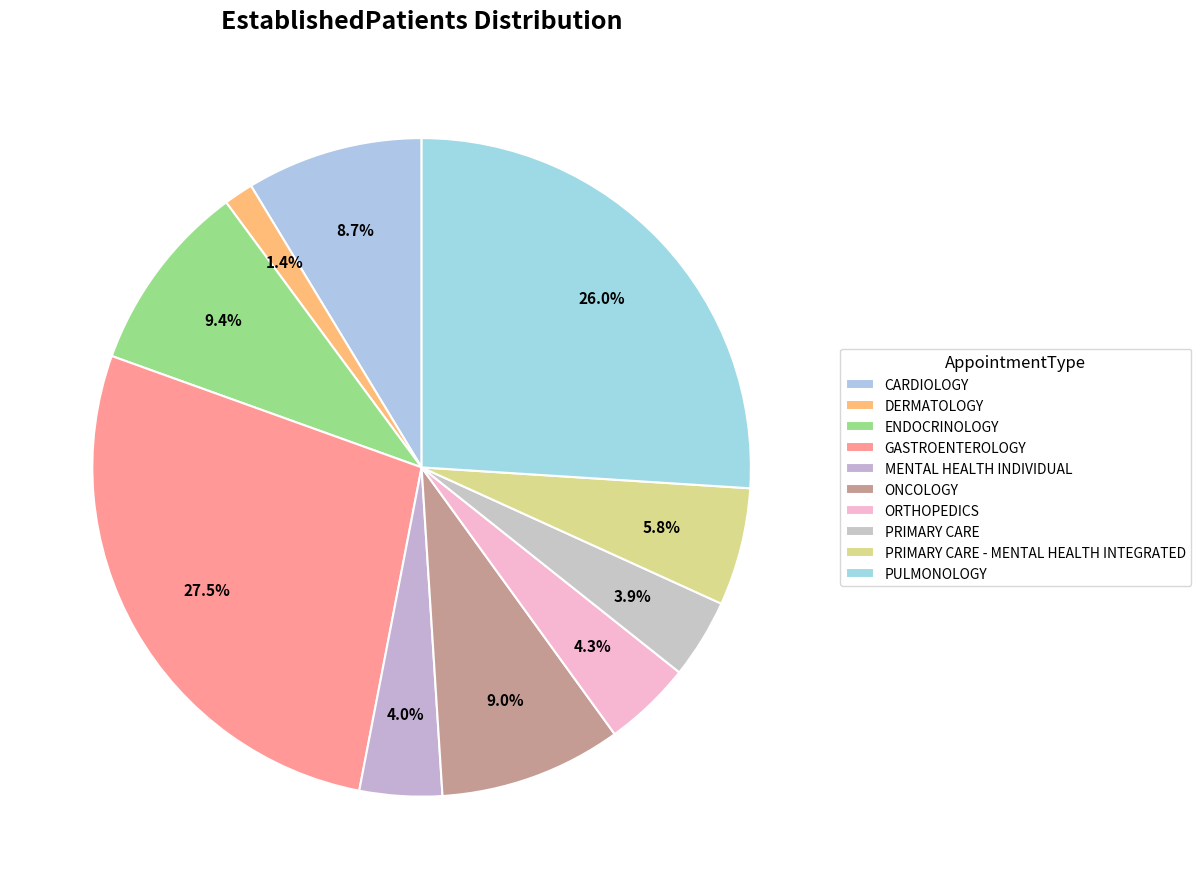

To the nearest percent, what portion does DERMATOLOGY represent?

1%